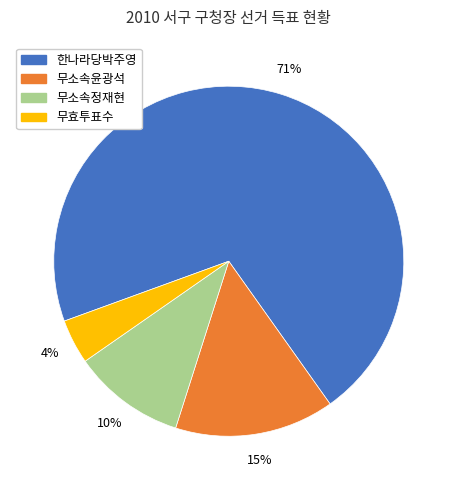

Which slice is the largest?

한나라당박주영